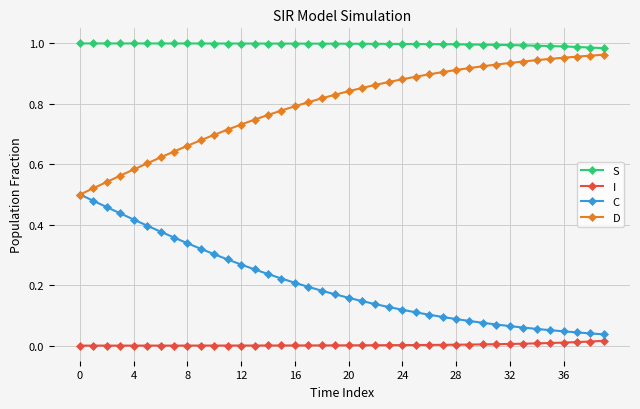

What is the maximum value shown in the chart?

1.0